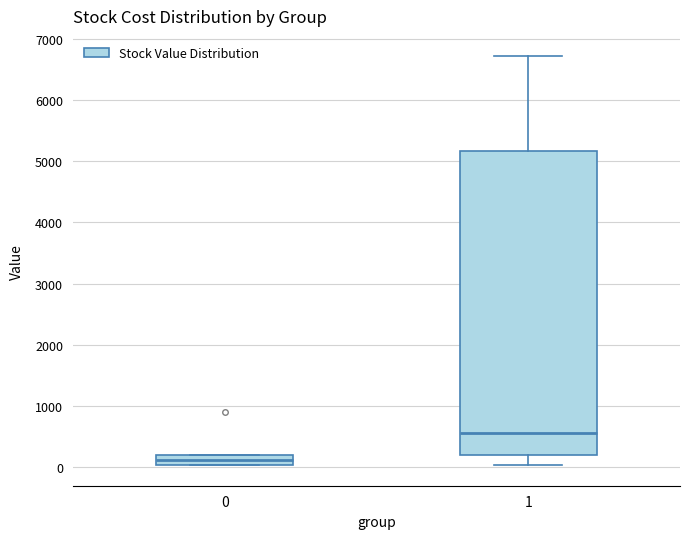

Reading left to right, read every box against the y-axis: the position of its median line, the range the box covers, and the ends of its whiskers. The values are not printed on the chart, so give them approximately, as read against the axis.

0: median 100, box 0 to 200, whiskers 0 to 200
1: median 600, box 200 to 5200, whiskers 0 to 6700